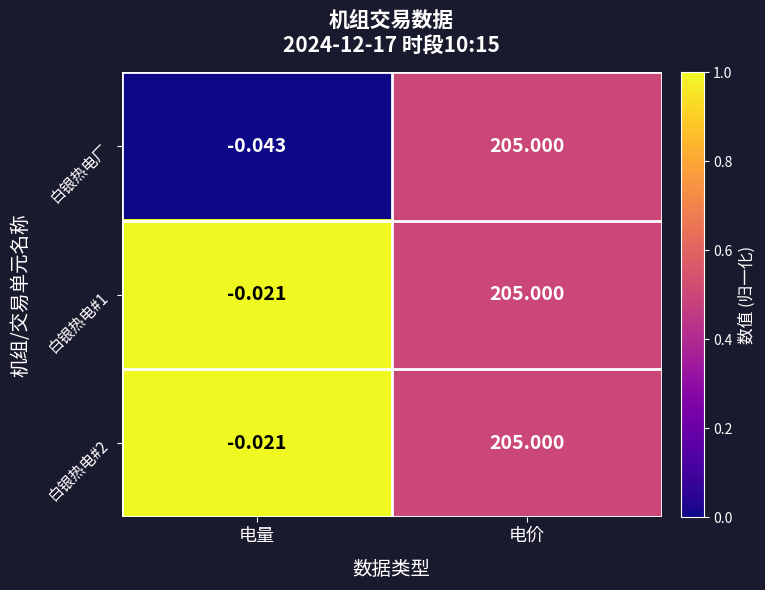

At which label is 白银热电#1 closest to 102?

电量